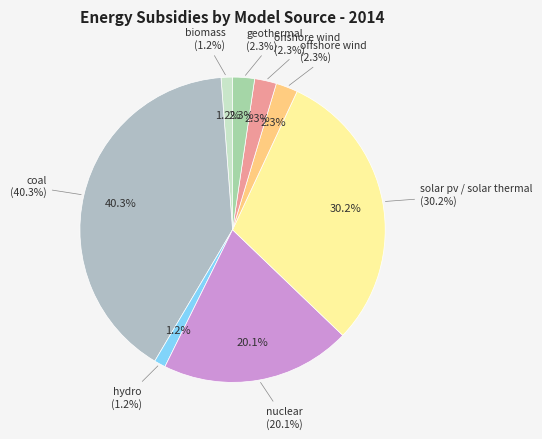

True or false: coal accounts for 52% of the total.

False